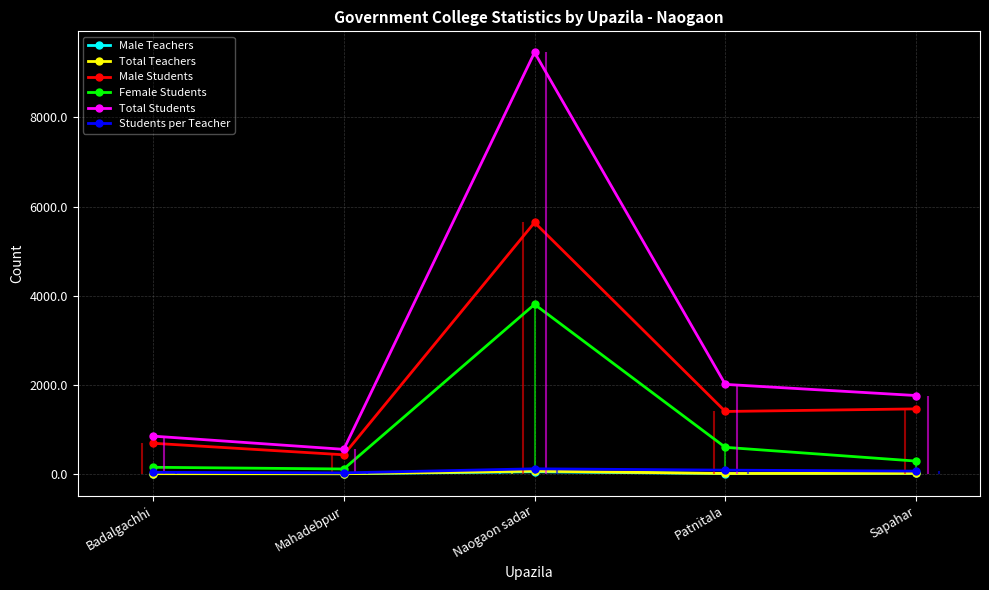

Does the chart have visible grid lines?

Yes